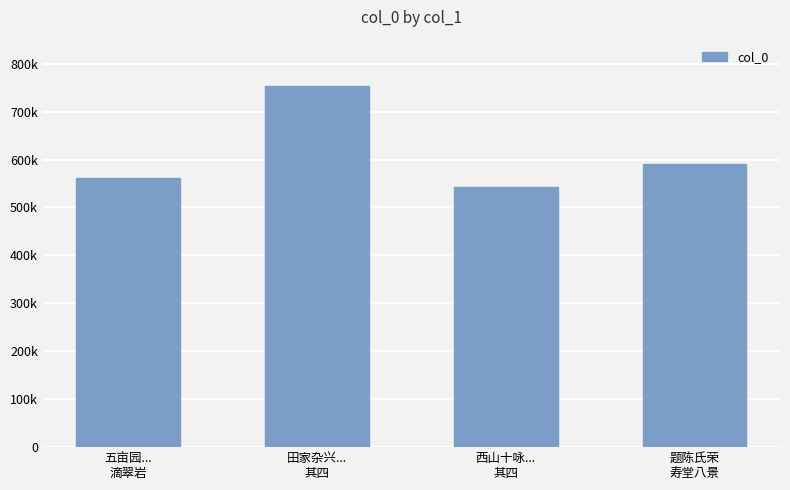

List the labels in order of value, smallest first.

西山十咏...
其四, 五亩园...
滴翠岩, 题陈氏荣
寿堂八景, 田家杂兴...
其四